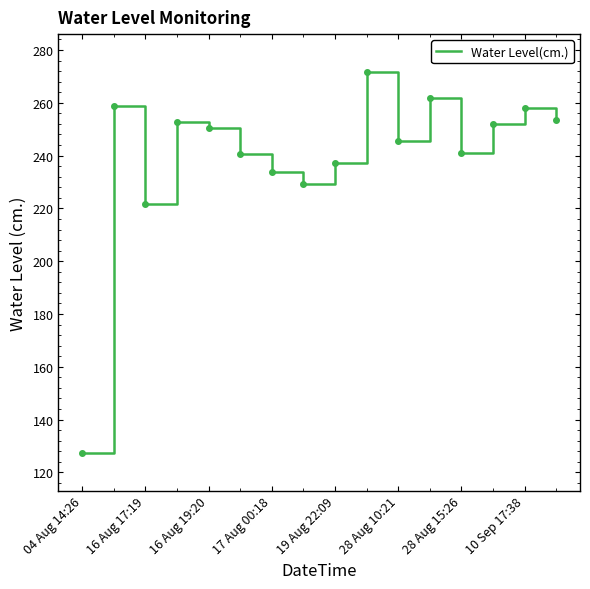

What is the difference between the maximum and minimum values?

144.2